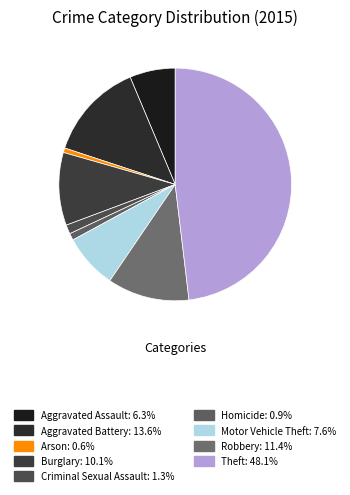

Which category has the biggest portion of the pie?

Theft